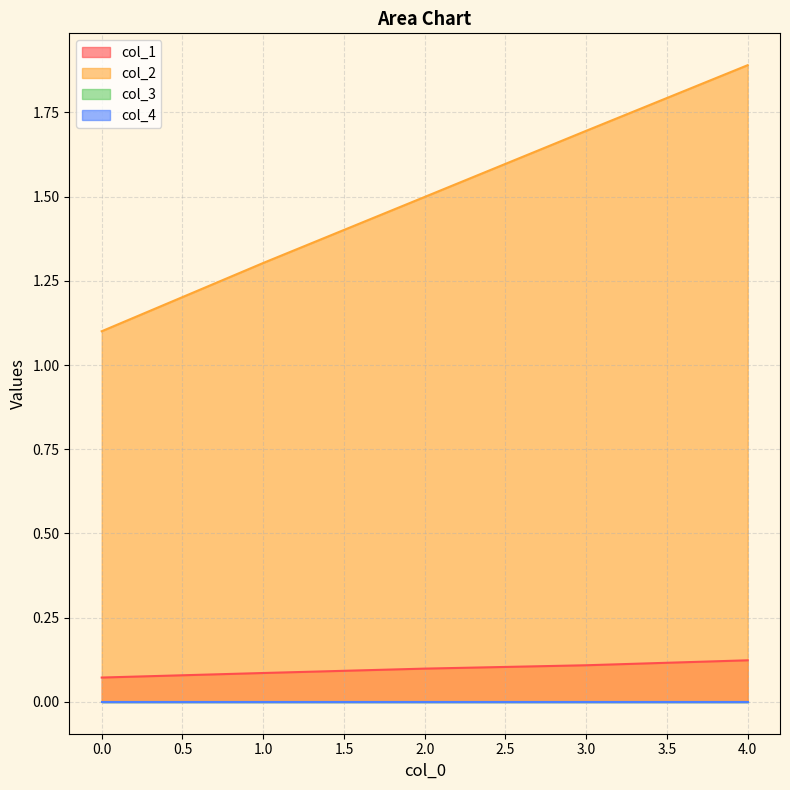

Does the chart display data point markers on the line(s)?

No